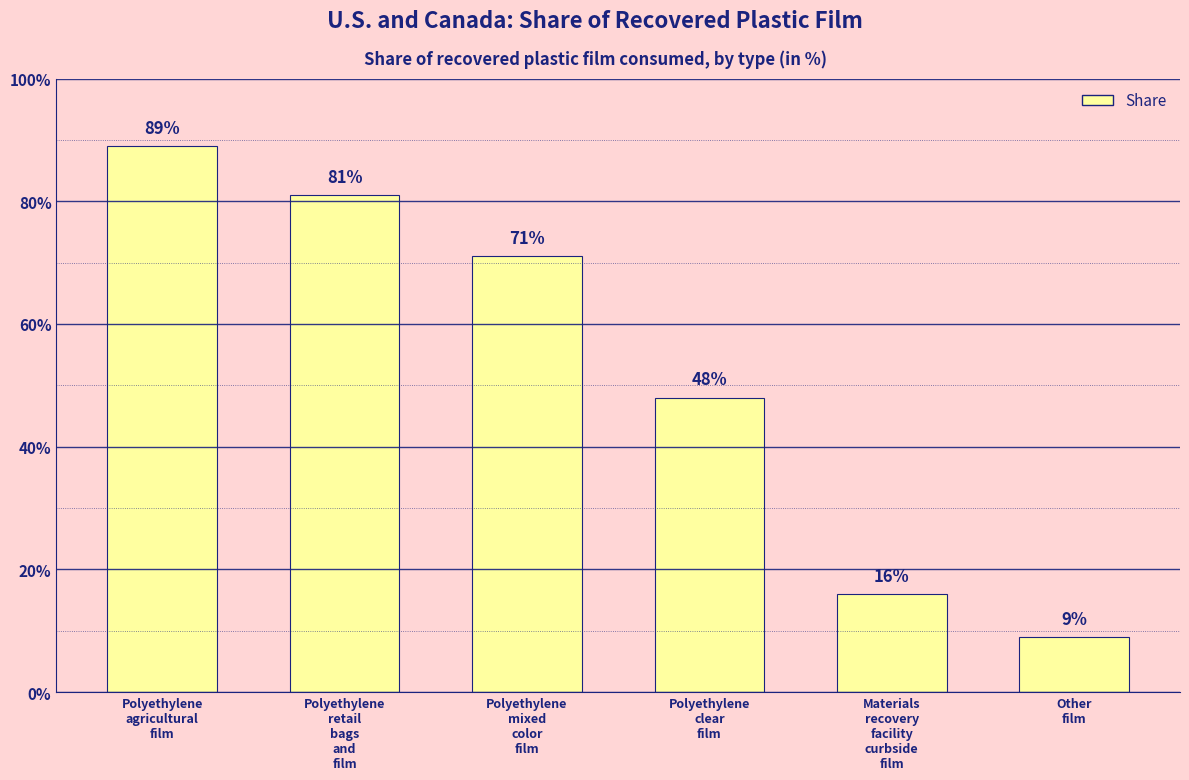

What is the value of the 3rd bar from the left?

71